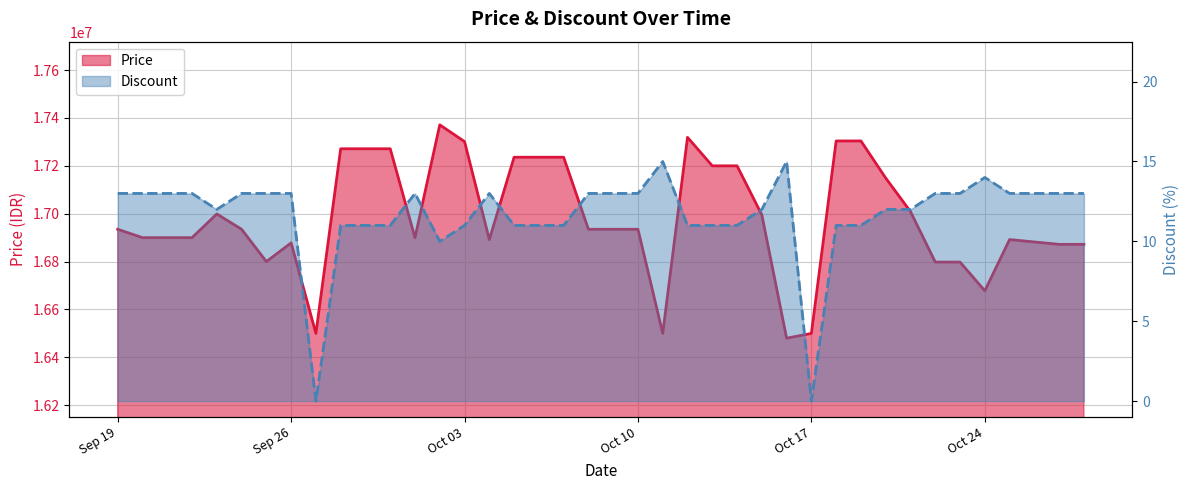

Which series has the largest range (max minus min)?

Price